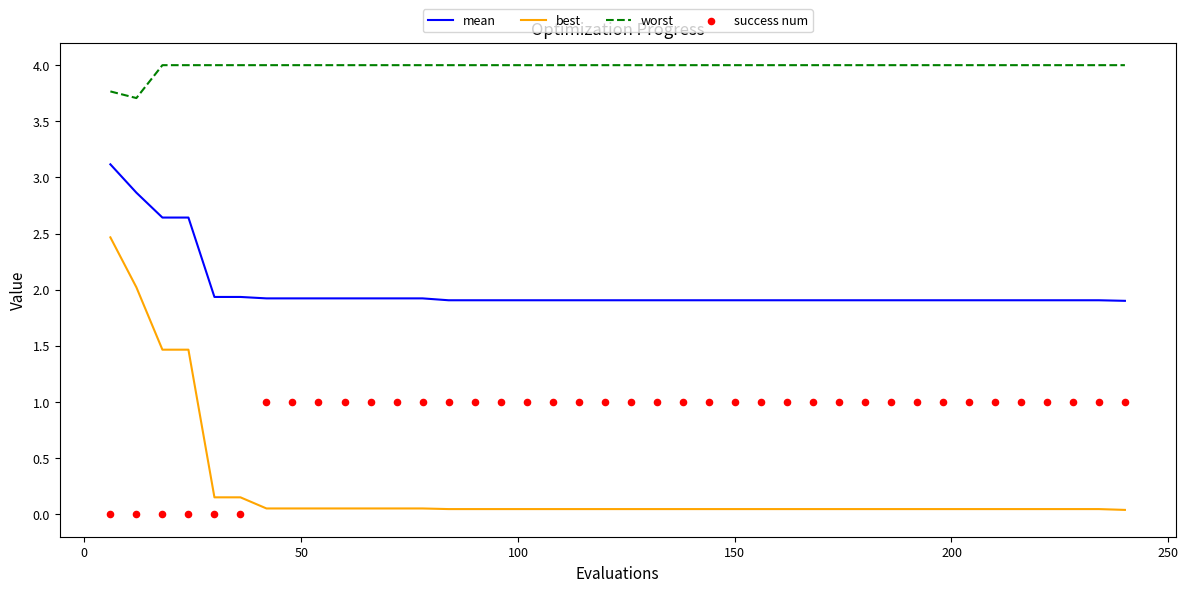

What are all the series names shown in the legend?

mean, best, worst, success num